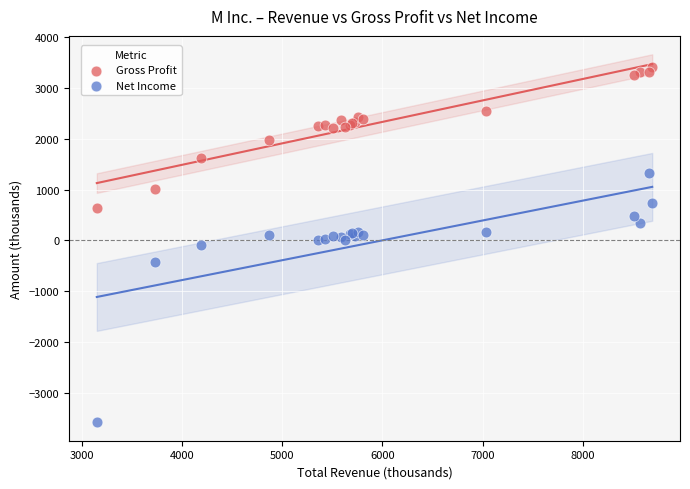

Which series reaches the maximum Y coordinate?

Gross Profit